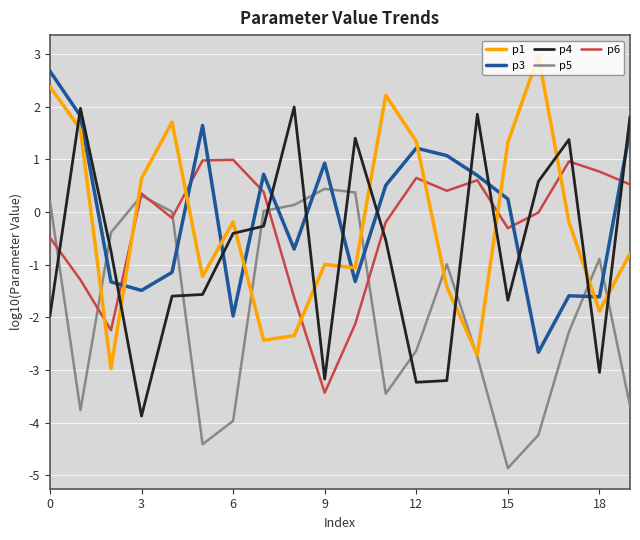

What is the minimum value shown in the chart?

-4.9